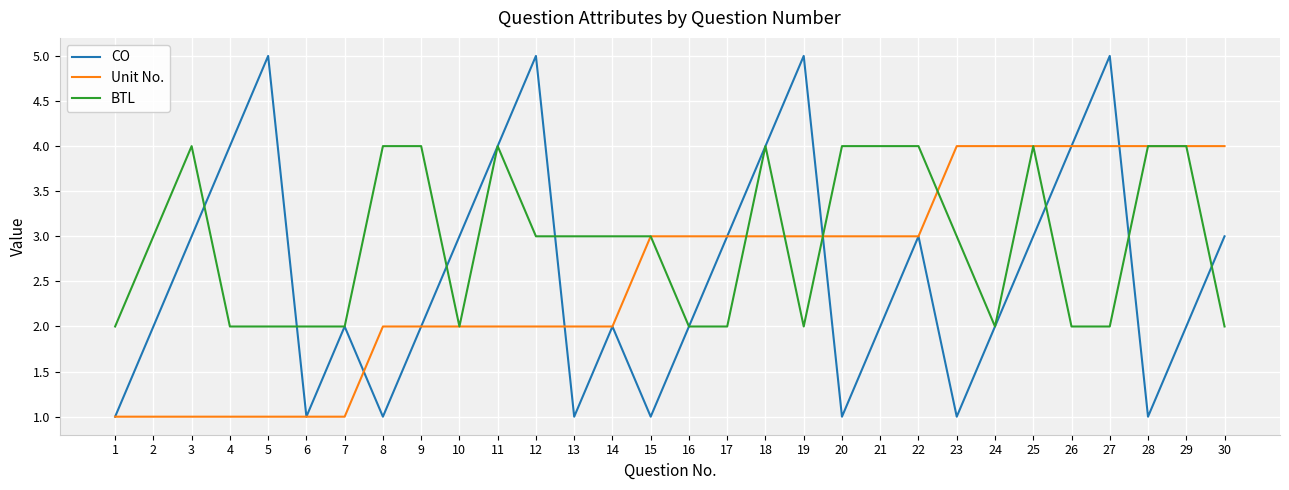

True or false: Unit No. and CO cross at least once.

True